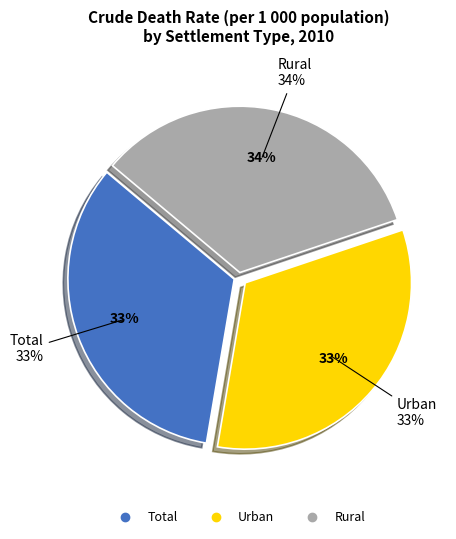

Rank the categories by value from lowest to highest.

Urban, Total, Rural